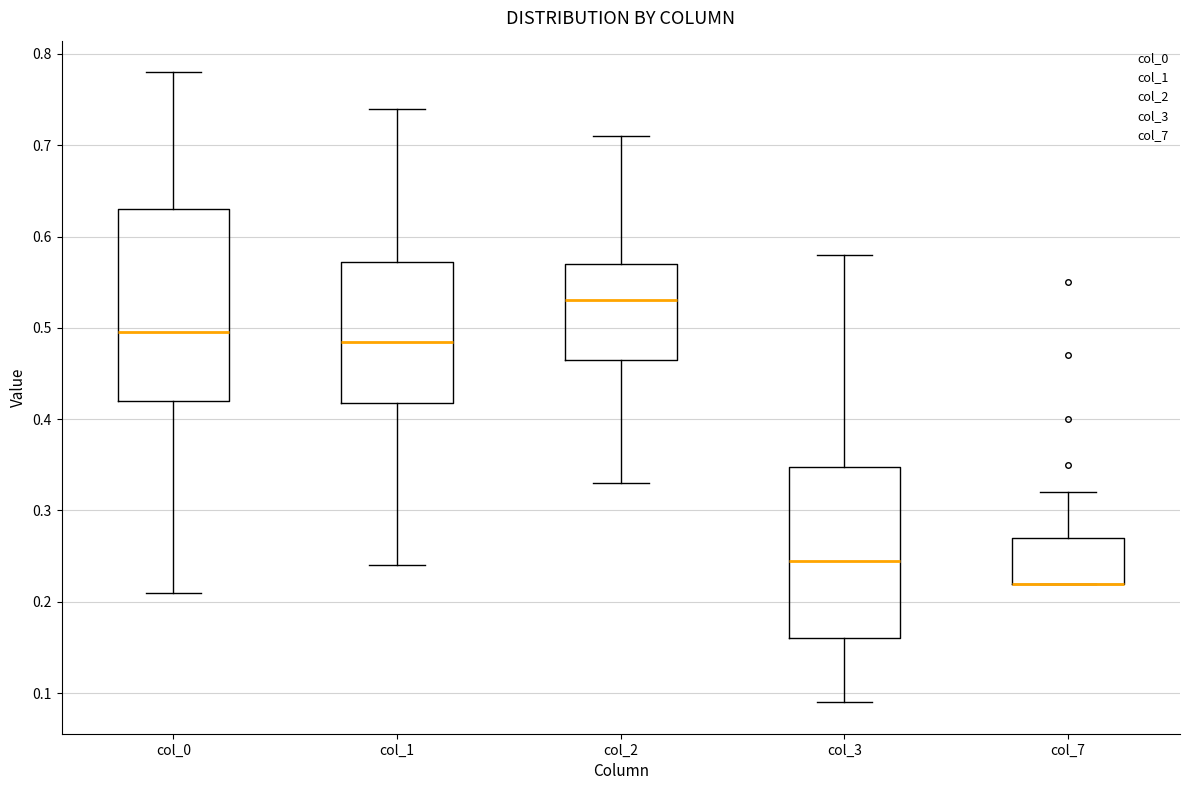

Which box is the tallest, from its lower edge to its upper edge?

col_0